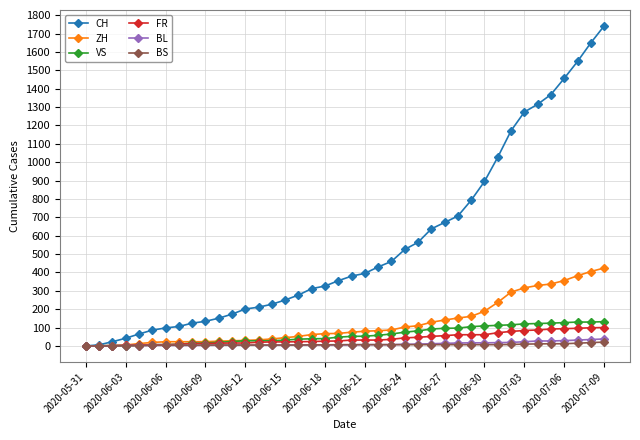

Which series has the largest range (max minus min)?

CH